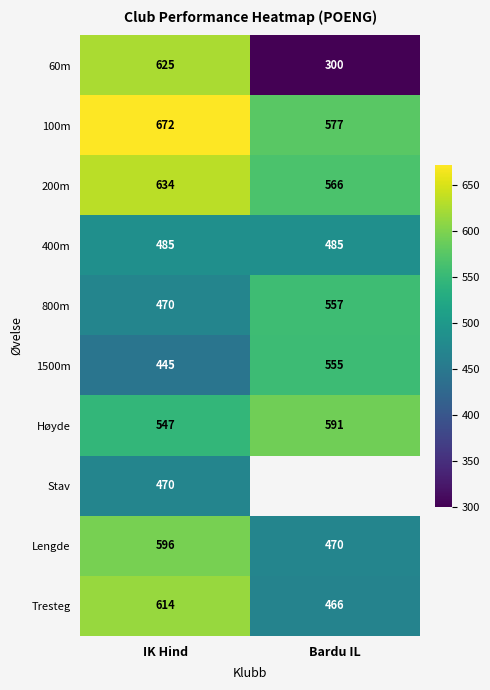

The value of Høyde at Bardu IL is 284.7. True or false?

False